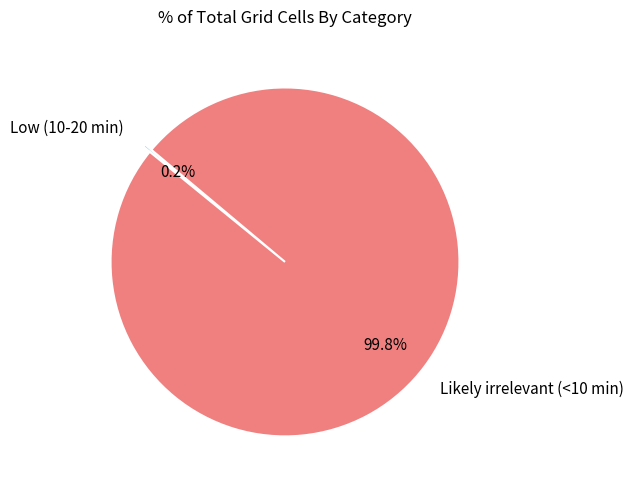

Does any single category account for the majority?

Yes